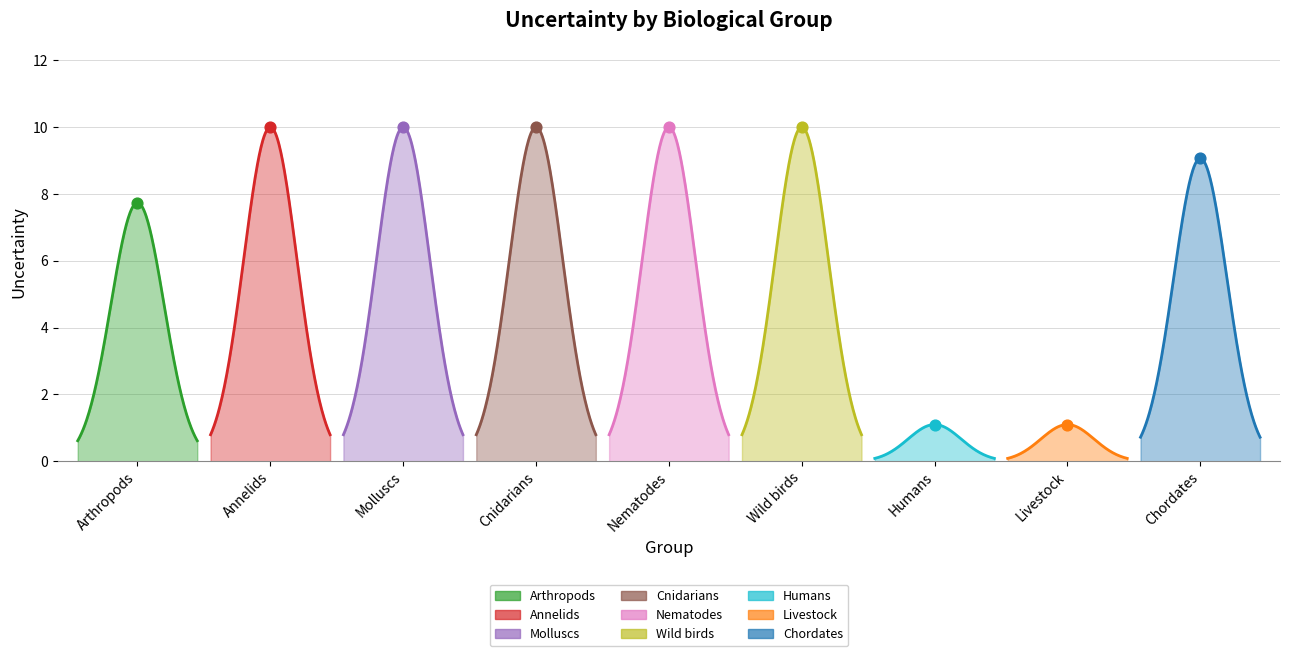

Which has a higher value, Chordates or Arthropods?

Chordates